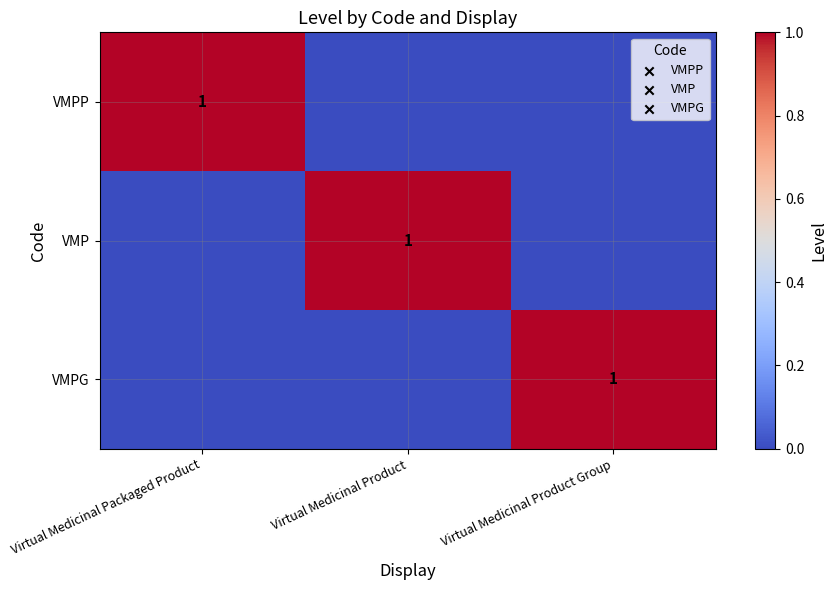

The VMPP series shows 1 at Virtual Medicinal Packaged Product. True or false?

True